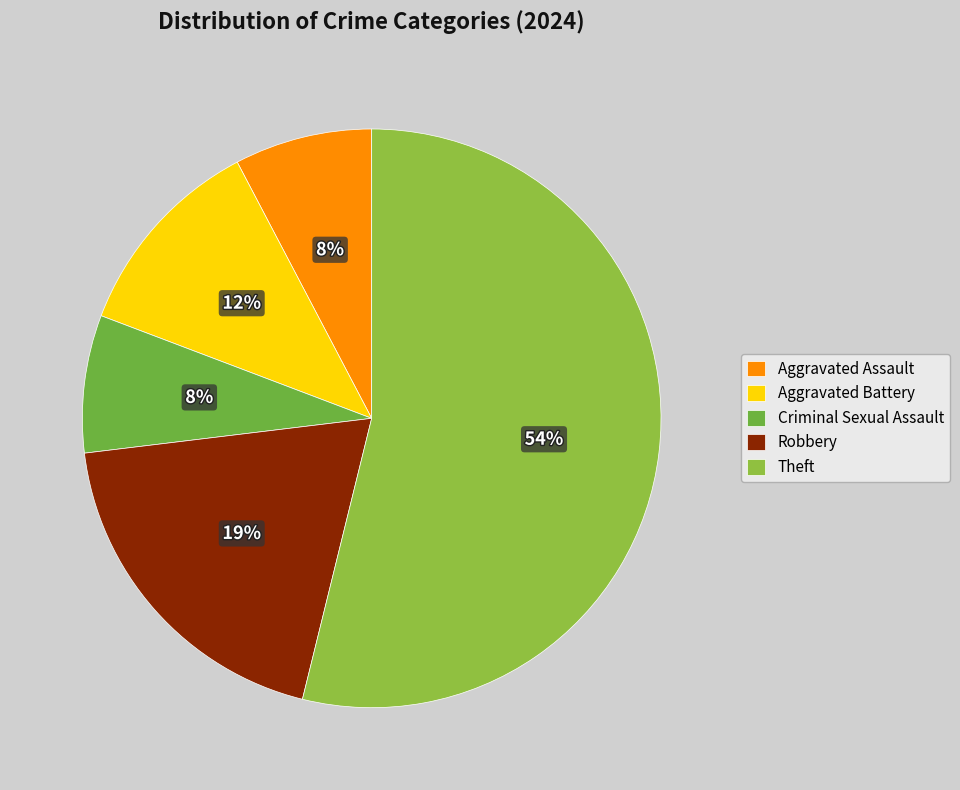

Combined, what portion of the pie is Criminal Sexual Assault and Aggravated Battery?

19.2%